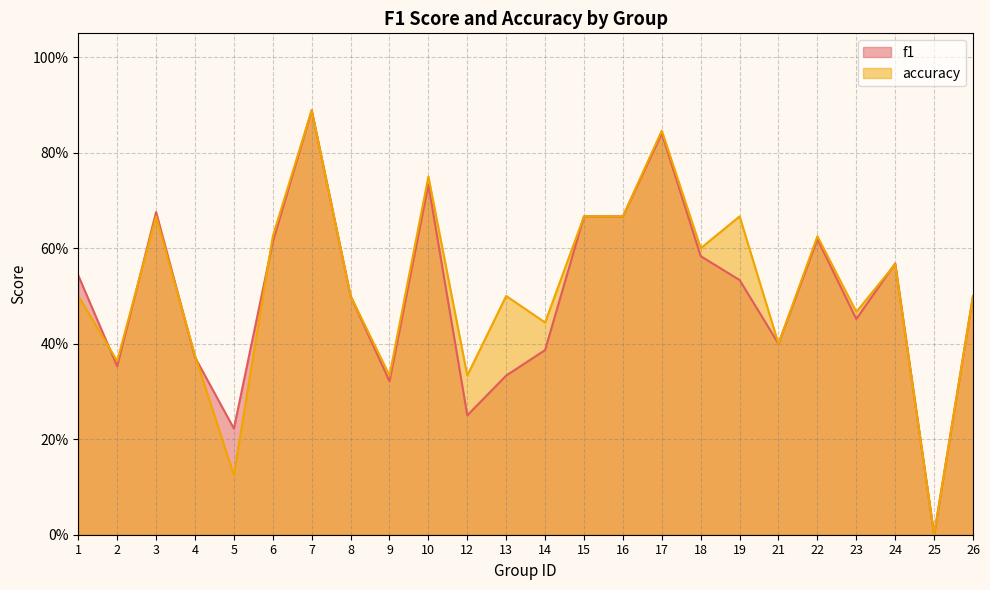

In accuracy, how many points are higher than both neighbors (excluding endpoints)?

8